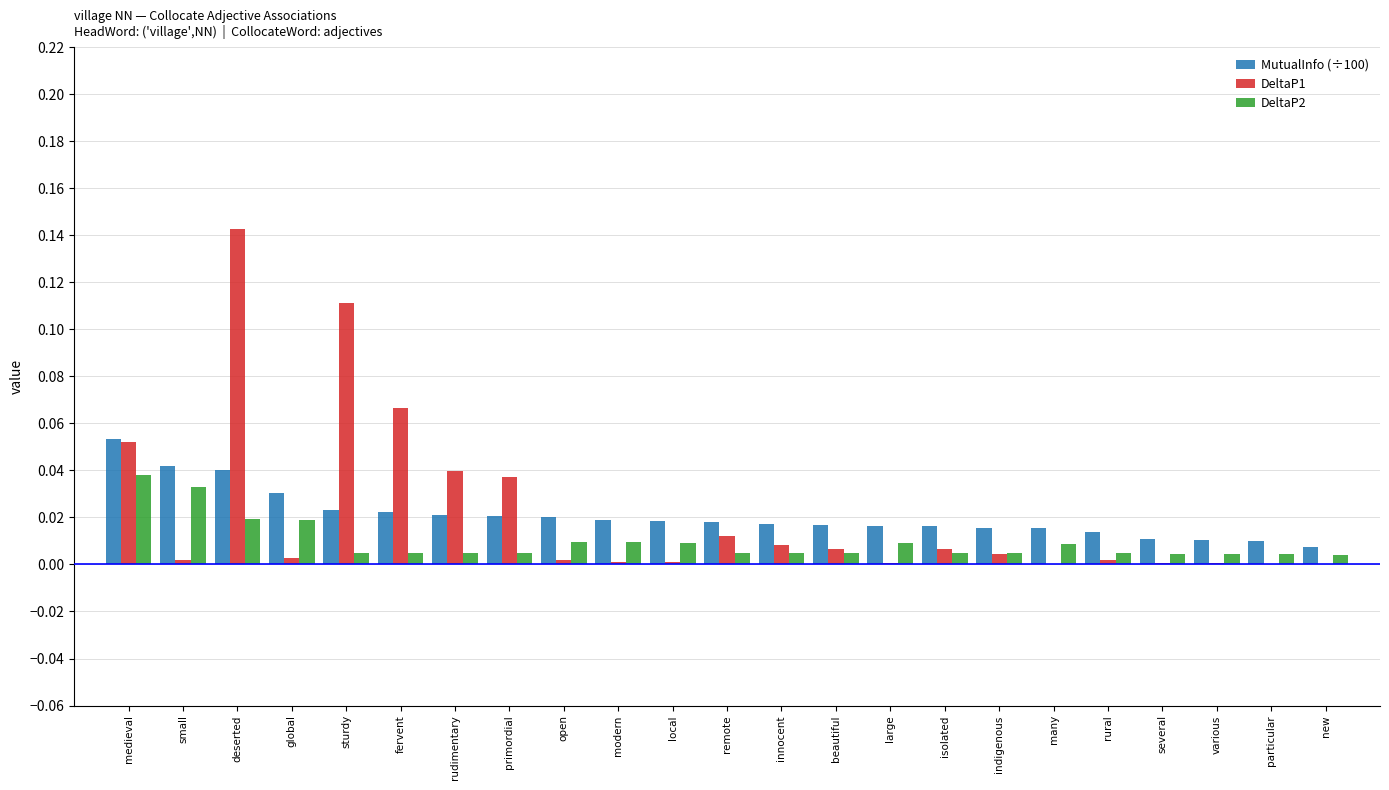

At which category is the sum across all series the highest?

deserted